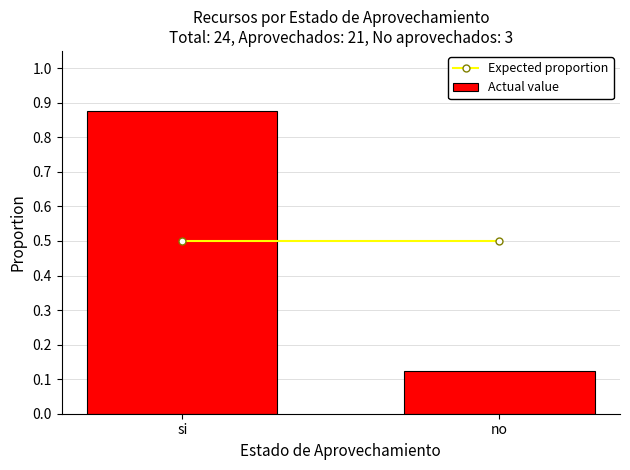

Which has a higher value, si or no?

si